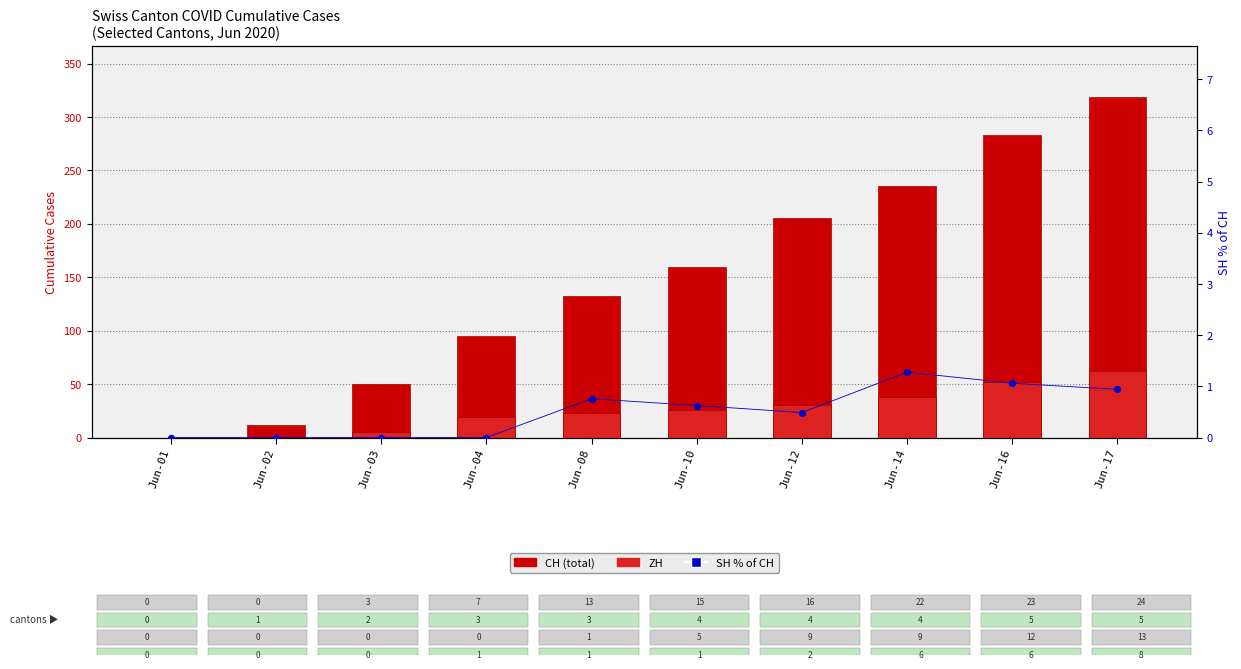

Which series reaches the maximum Y coordinate?

CH